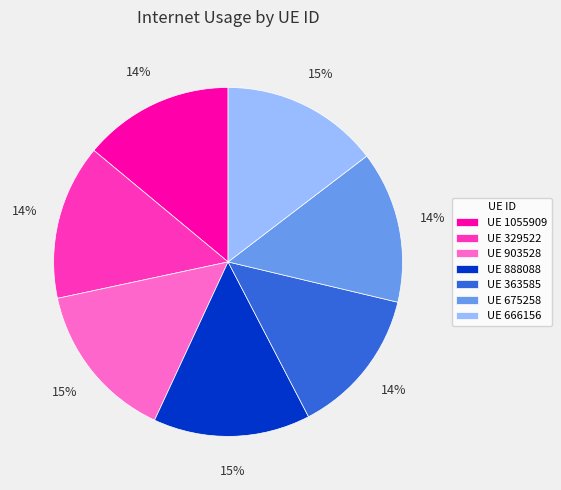

Is there a majority slice in this chart?

No